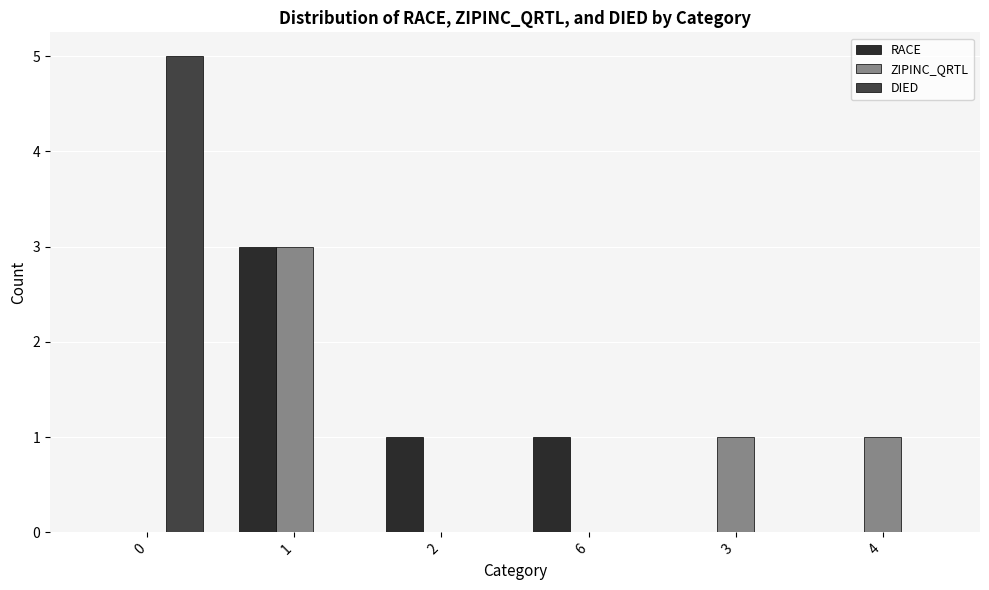

What is the maximum value shown in the chart?

5